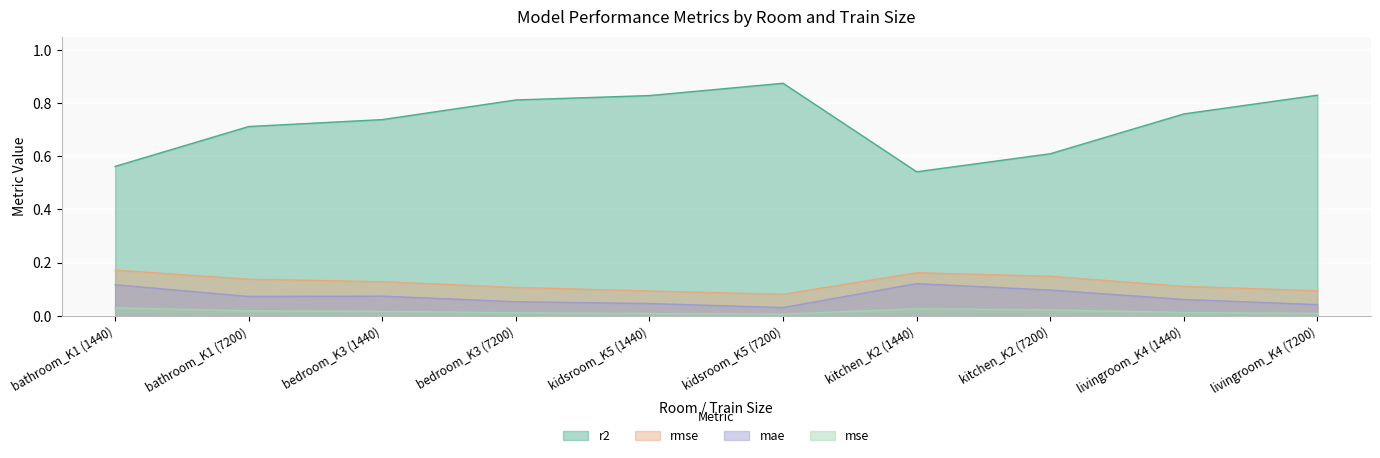

What are all the series names shown in the legend?

r2, rmse, mae, mse